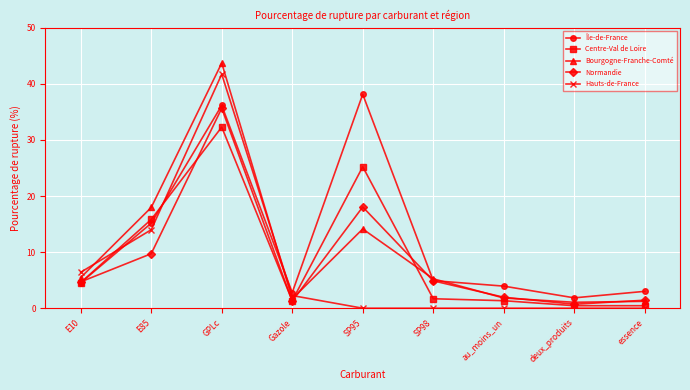

What is the difference between the highest and lowest values at au_moins_un?

3.9